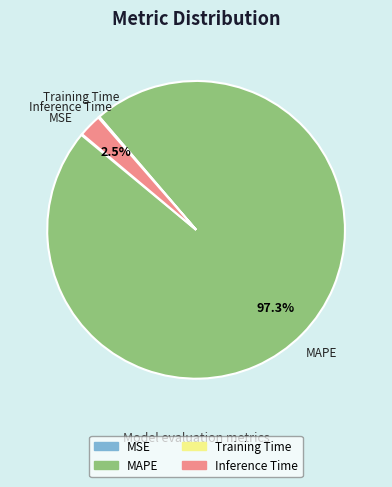

The MAPE slice represents 87% of the pie. True or false?

False